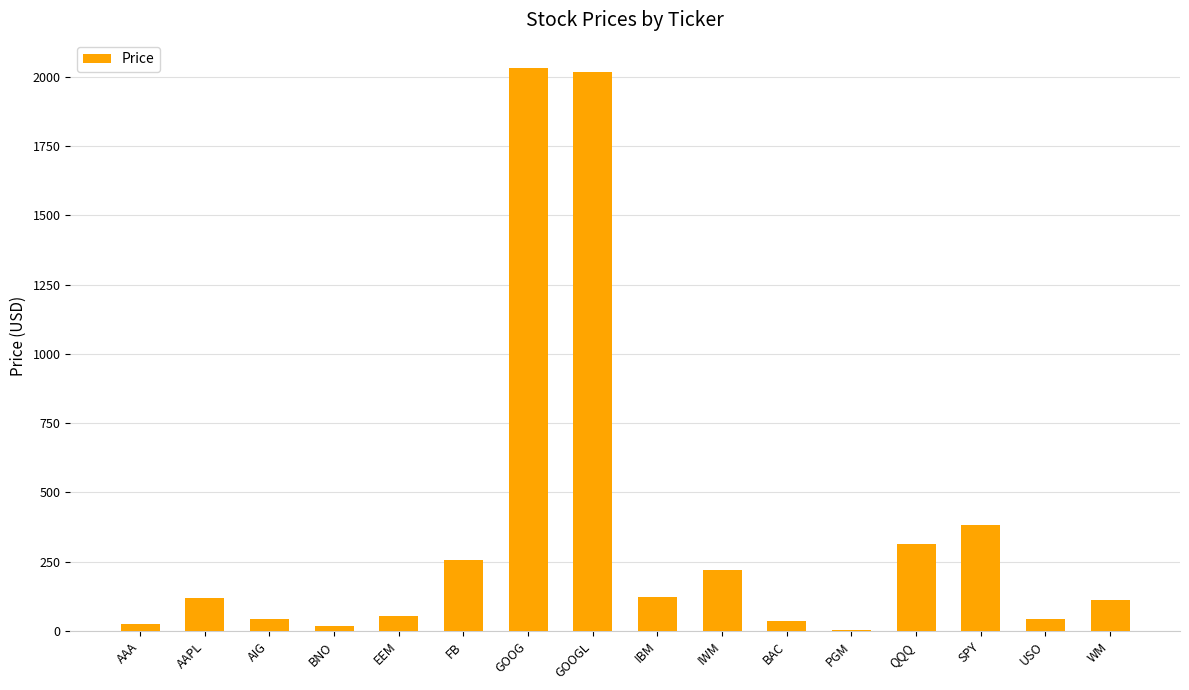

True or false: the data shows 121.0 at AAPL.

True